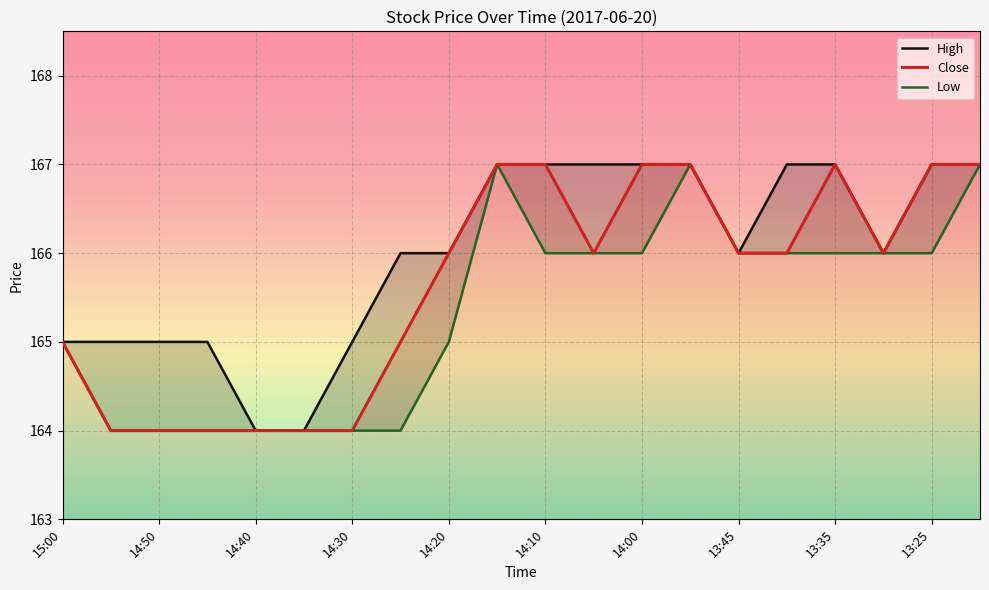

Which series has the widest spread of values?

High